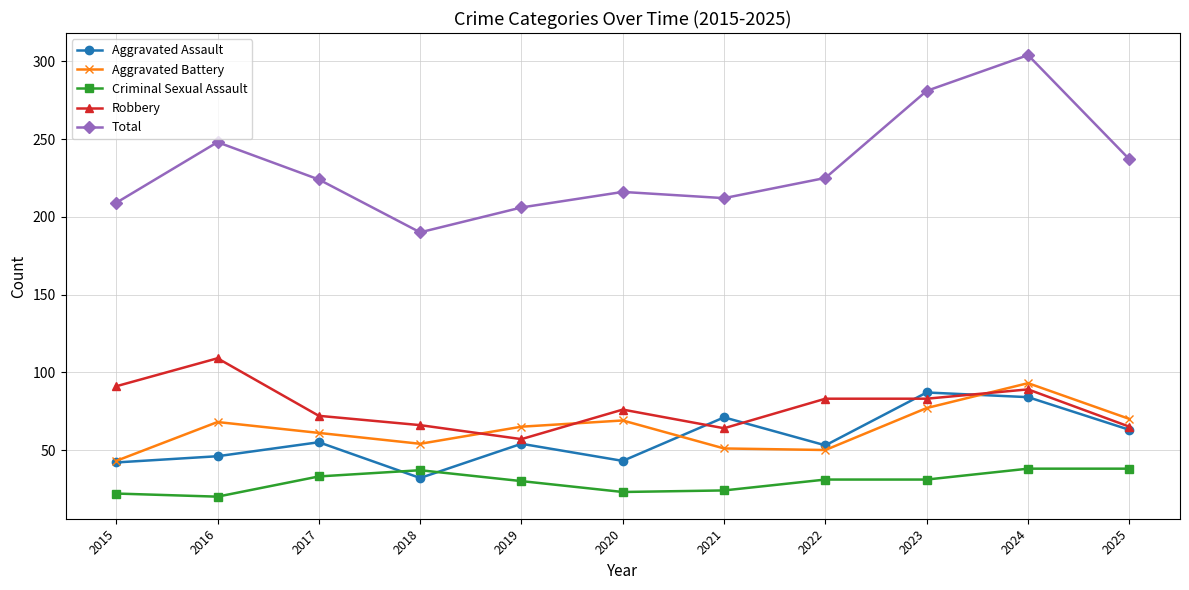

Is the value of Aggravated Assault at 2019 greater than the value of Aggravated Battery at 2020?

No